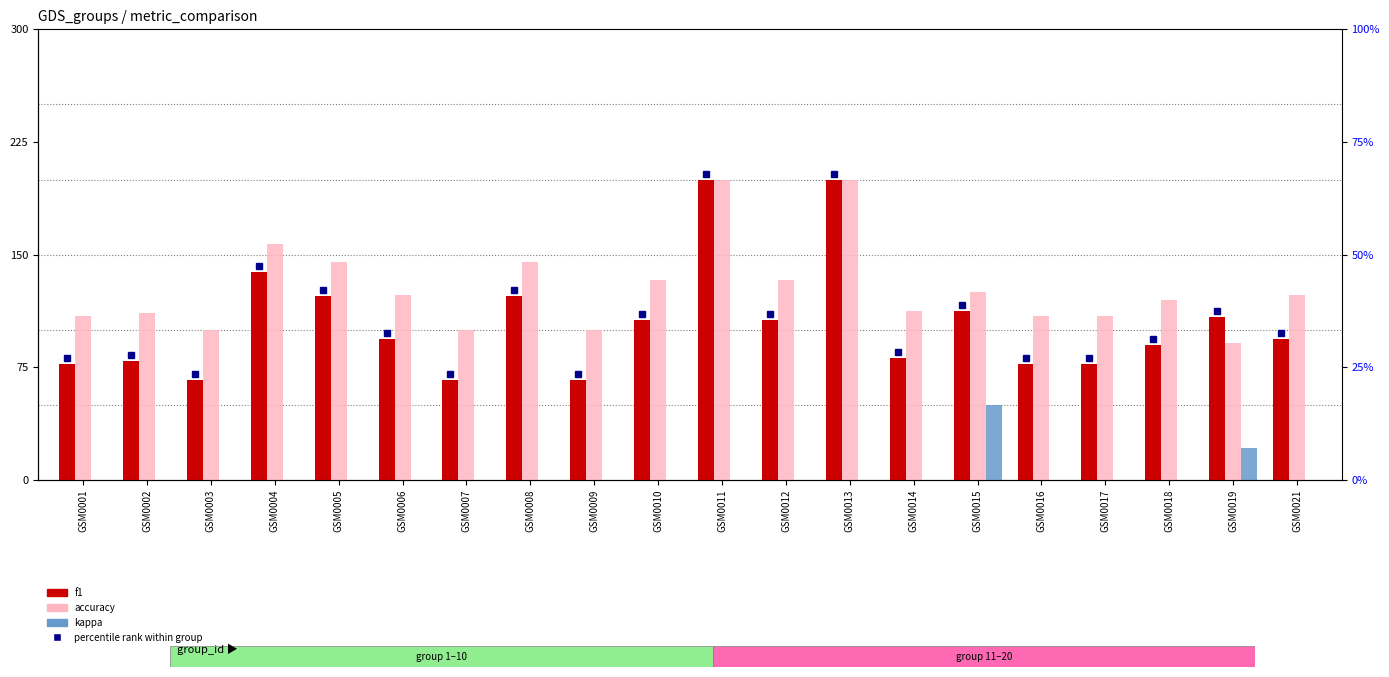

Reading left to right, what are all the values shown in this chart?

f1: GSM0001=77.0	GSM0002=79.4	GSM0003=66.7	GSM0004=138.3	GSM0005=122.5	GSM0006=93.8	GSM0007=66.7	GSM0008=122.5	GSM0009=66.7	GSM0010=106.7	GSM0011=200.0	GSM0012=106.7	GSM0013=200.0	GSM0014=81.0	GSM0015=112.7	GSM0016=77.0	GSM0017=77.0	GSM0018=90.0	GSM0019=108.4	GSM0021=93.8
accuracy: GSM0001=109.1	GSM0002=111.1	GSM0003=100.0	GSM0004=157.1	GSM0005=145.5	GSM0006=123.1	GSM0007=100.0	GSM0008=145.5	GSM0009=100.0	GSM0010=133.3	GSM0011=200.0	GSM0012=133.3	GSM0013=200.0	GSM0014=112.5	GSM0015=125.0	GSM0016=109.1	GSM0017=109.1	GSM0018=120.0	GSM0019=90.9	GSM0021=123.1
kappa: GSM0001=0.0	GSM0002=0.0	GSM0003=0.0	GSM0004=0.0	GSM0005=0.0	GSM0006=0.0	GSM0007=0.0	GSM0008=0.0	GSM0009=0.0	GSM0010=0.0	GSM0011=0.0	GSM0012=0.0	GSM0013=0.0	GSM0014=0.0	GSM0015=50.0	GSM0016=0.0	GSM0017=0.0	GSM0018=0.0	GSM0019=21.6	GSM0021=0.0